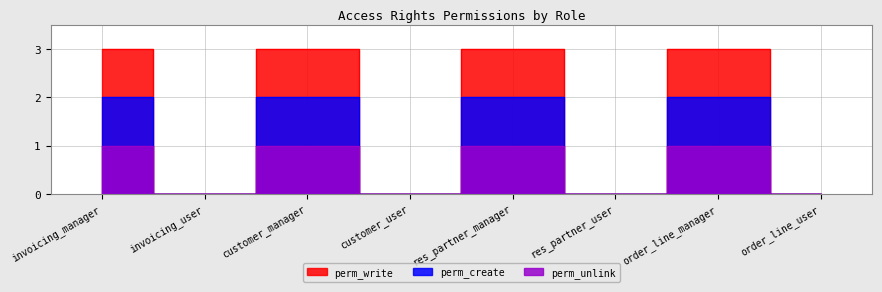

What is the sum of all perm_write values?

12